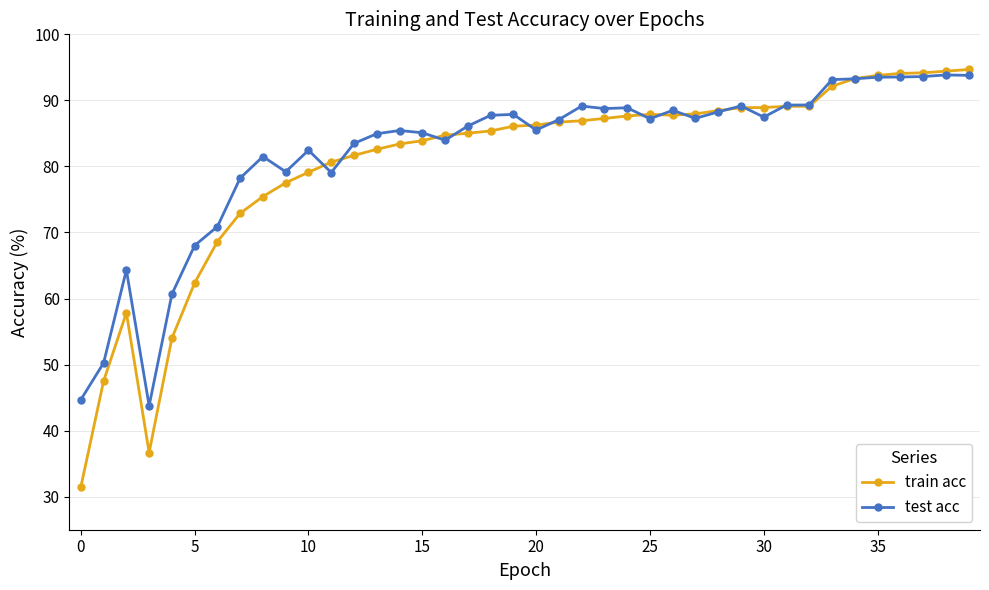

What is the value of the train acc point at the 37th from the left?

94.1